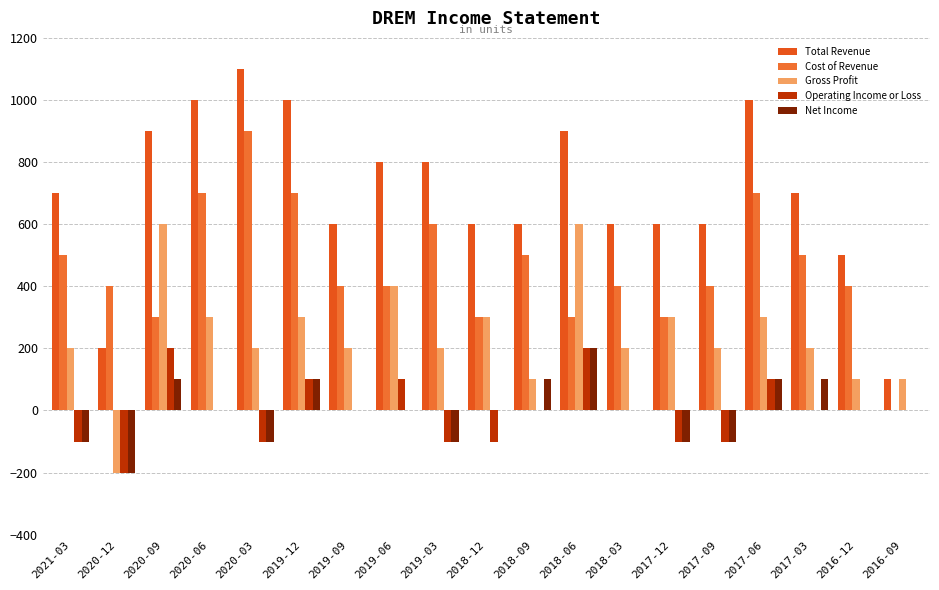

Does the chart contain stacked bars?

No